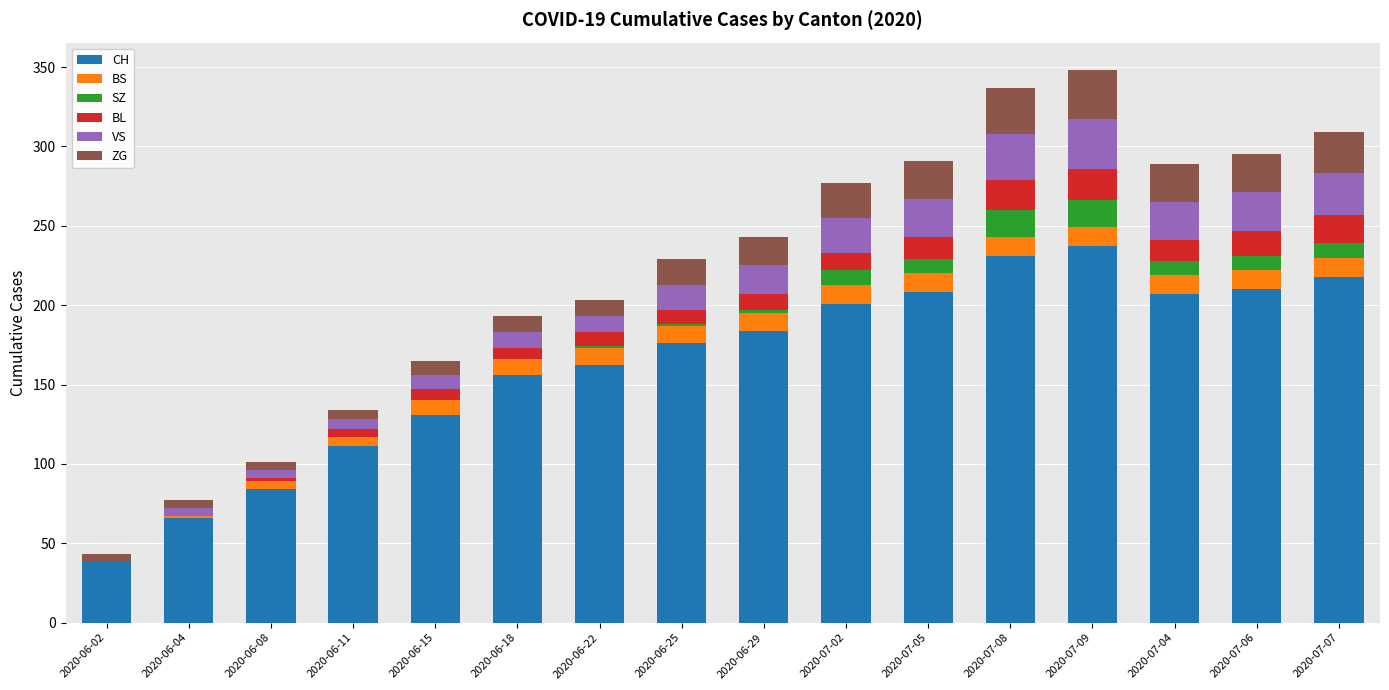

What is the total value across all series at 2020-07-04?

289